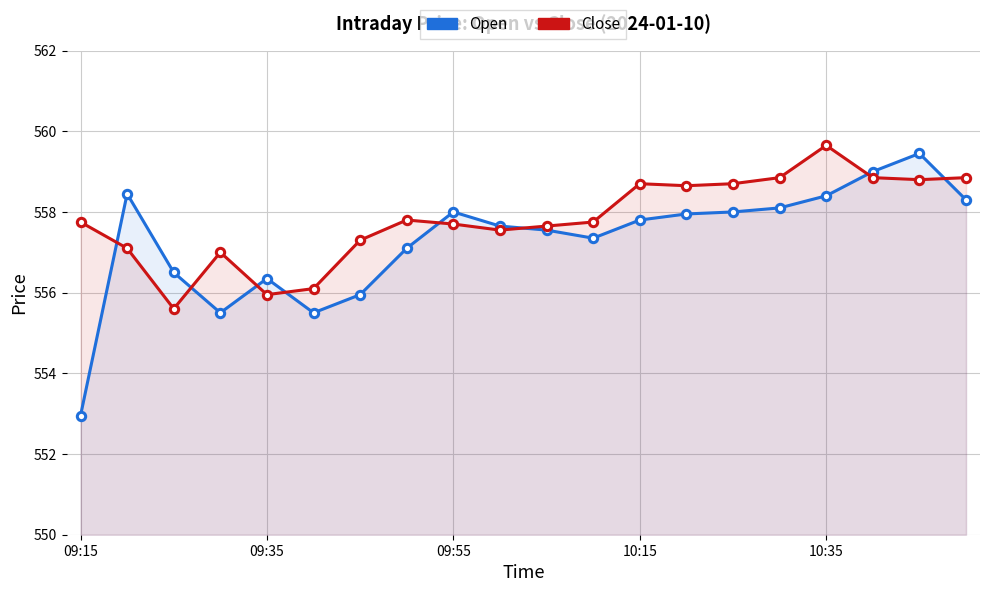

The value of Close at 09:55 is 557.7. True or false?

True